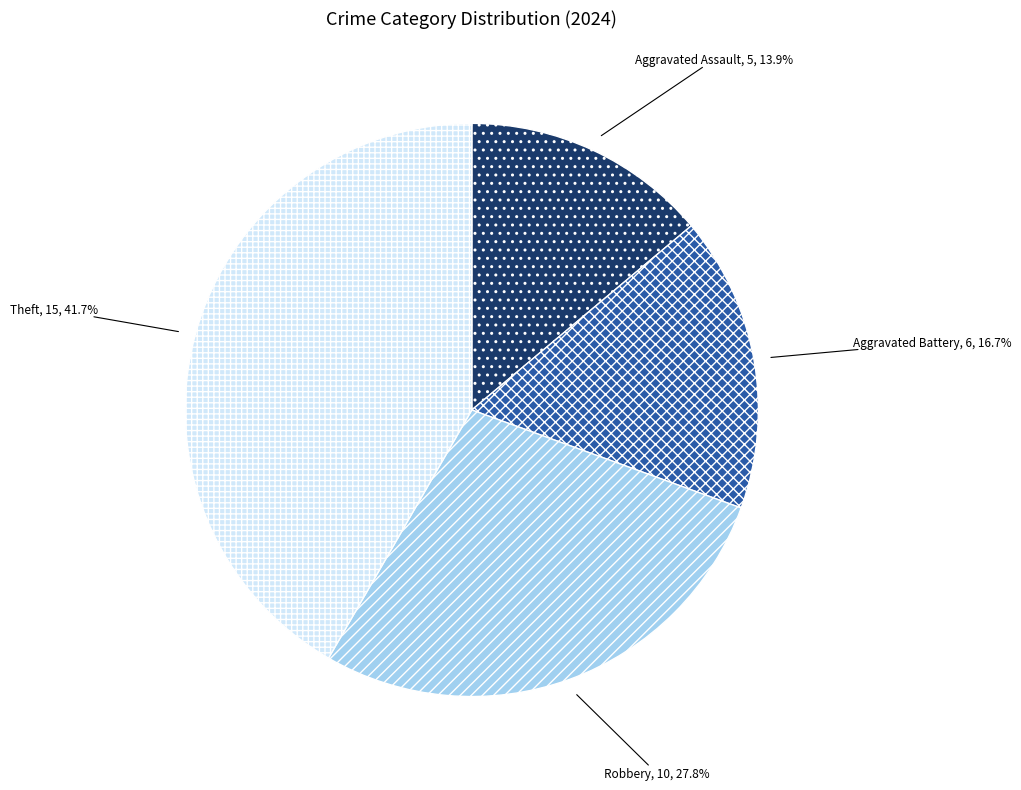

What portion of the pie excludes Aggravated Battery?

83.3%